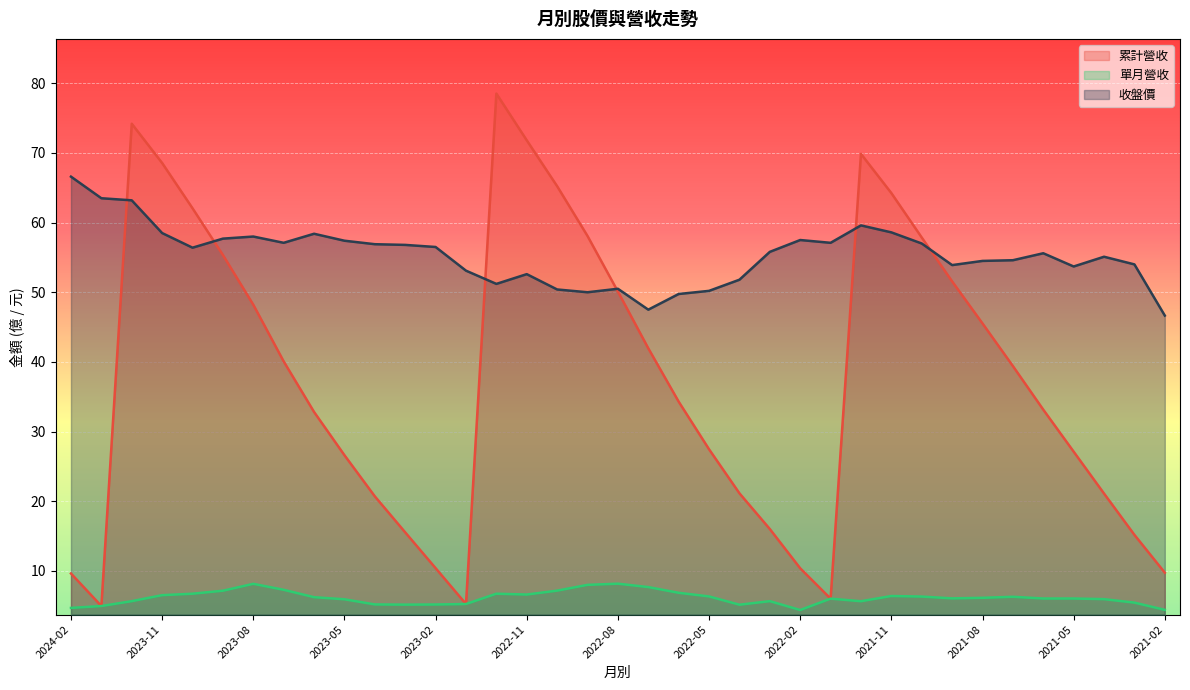

The 單月營收 series shows 6.4 at 2021-11. True or false?

True